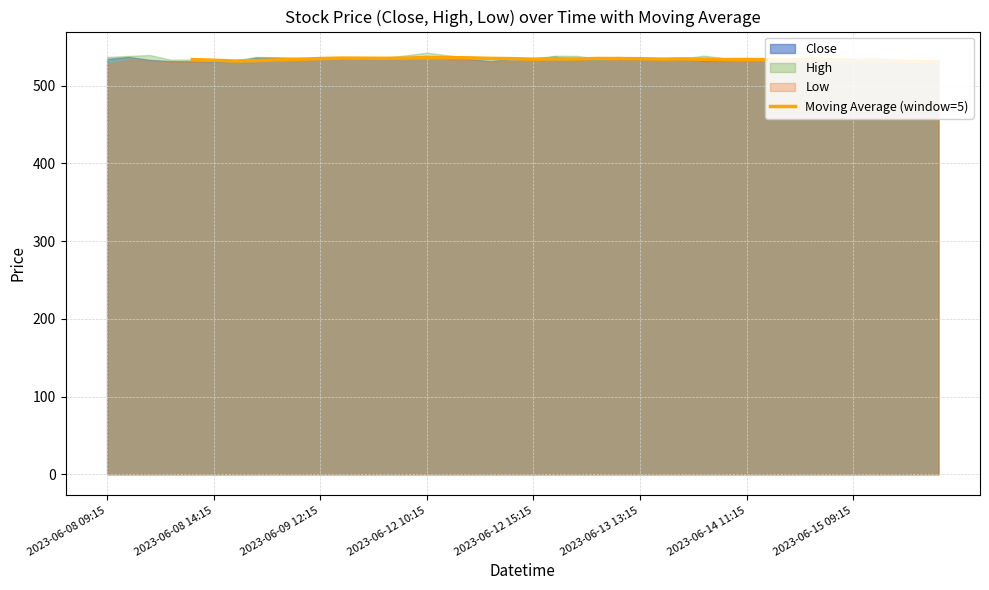

At which category does the data reach its first local peak?

11